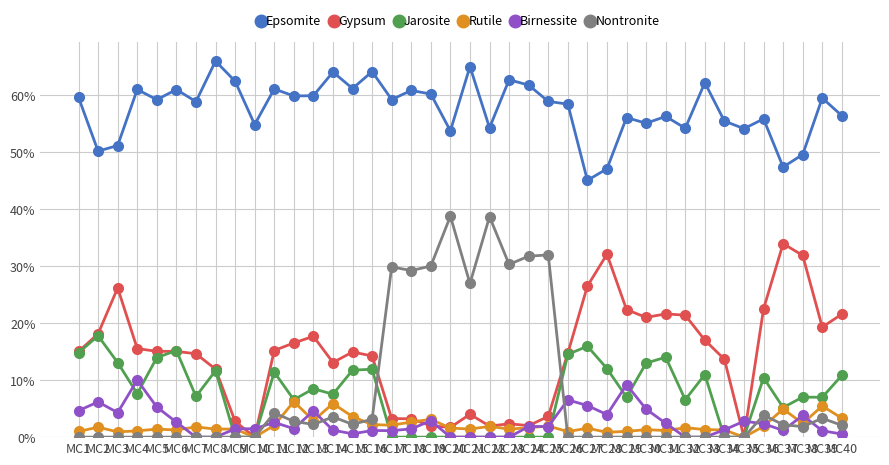

What are all the series names shown in the legend?

Epsomite, Gypsum, Jarosite, Rutile, Birnessite, Nontronite